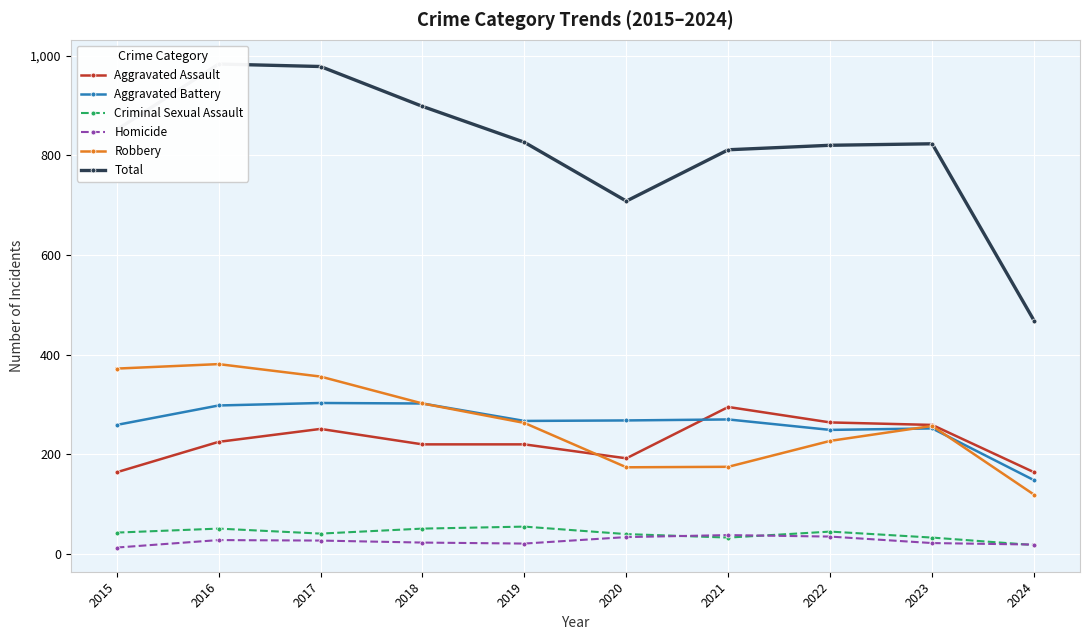

True or false: Criminal Sexual Assault has more than 2 interior local peaks.

True